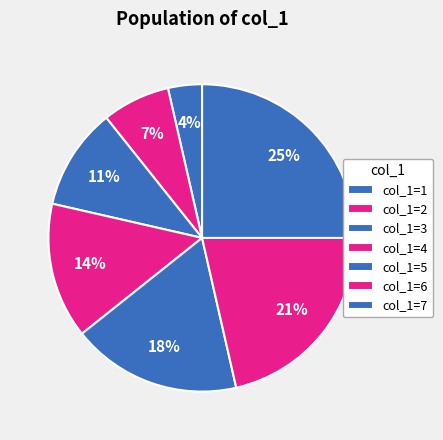

How many segments does this pie chart have?

7